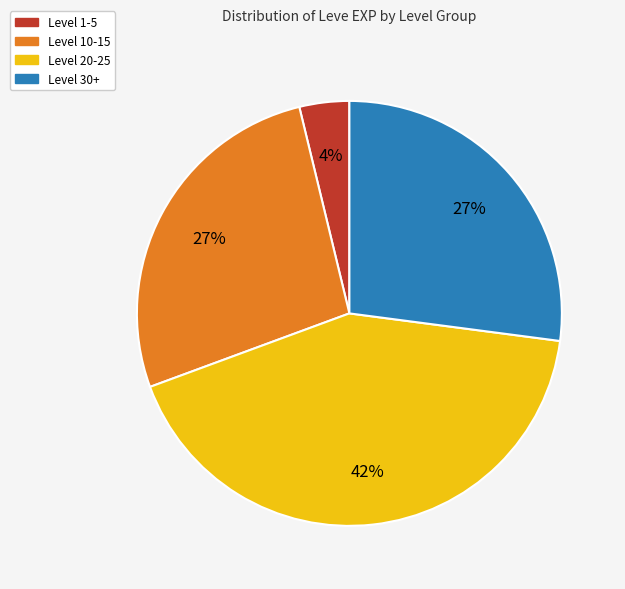

To the nearest percent, what is the average slice percentage?

25%